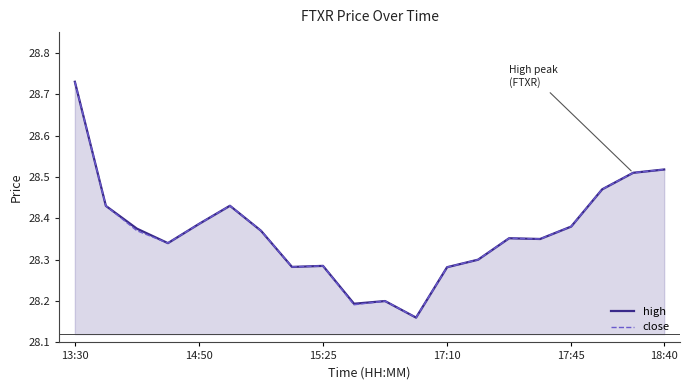

How many lines are shown in the chart?

2